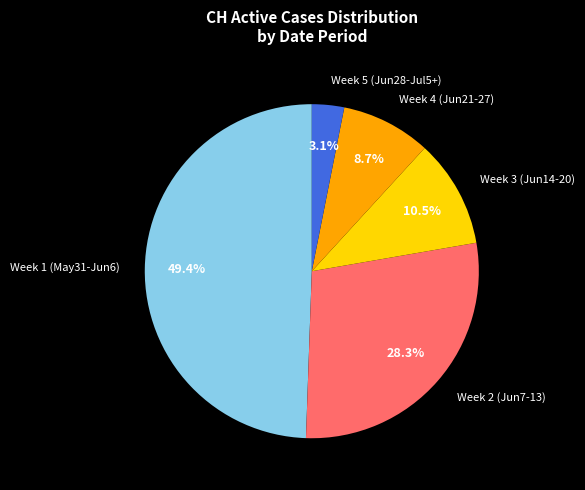

Does any single category account for the majority?

No